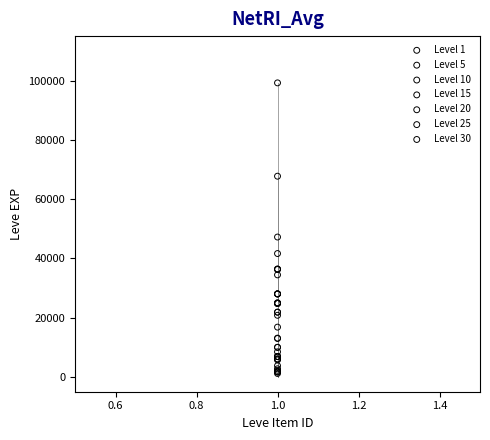

What are all the series names shown in the legend?

Level 1, Level 5, Level 10, Level 15, Level 20, Level 25, Level 30